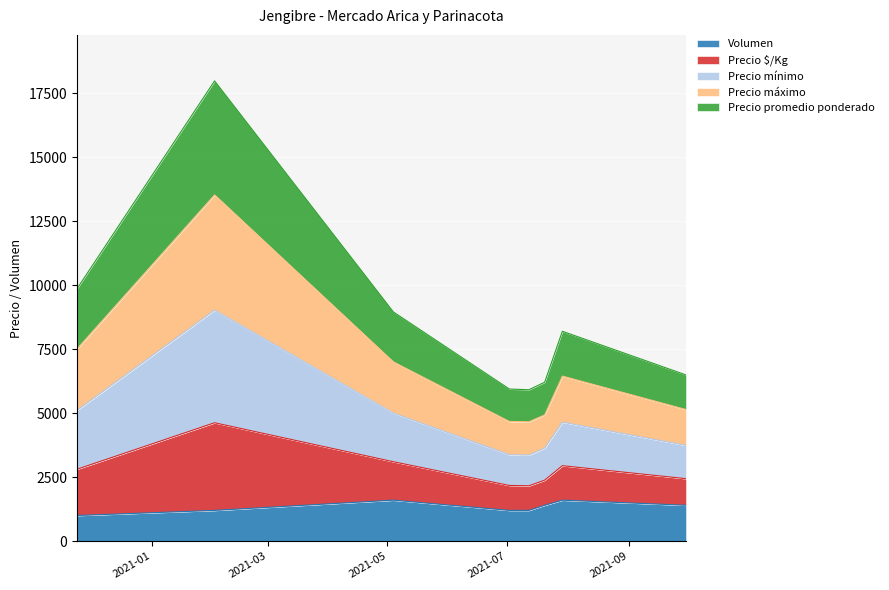

How many interior local valleys does the Precio $/Kg series have?

1